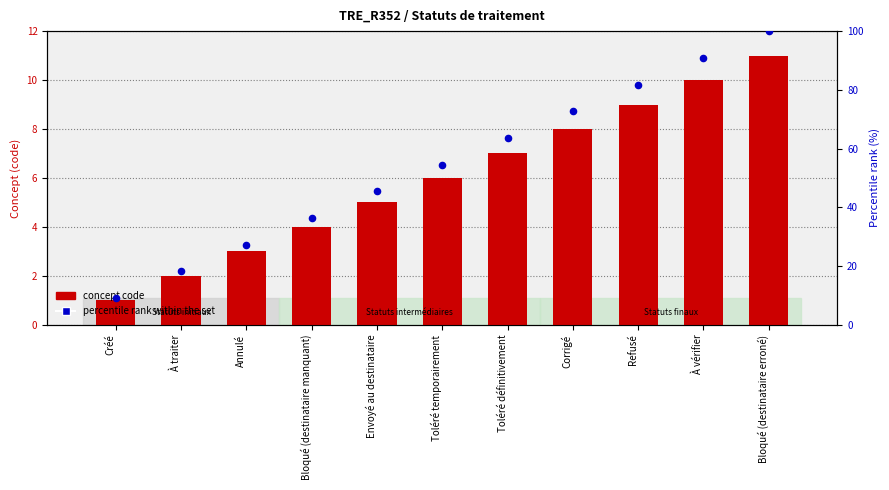

At which category is the sum across all series the highest?

Bloqué (destinataire erroné)